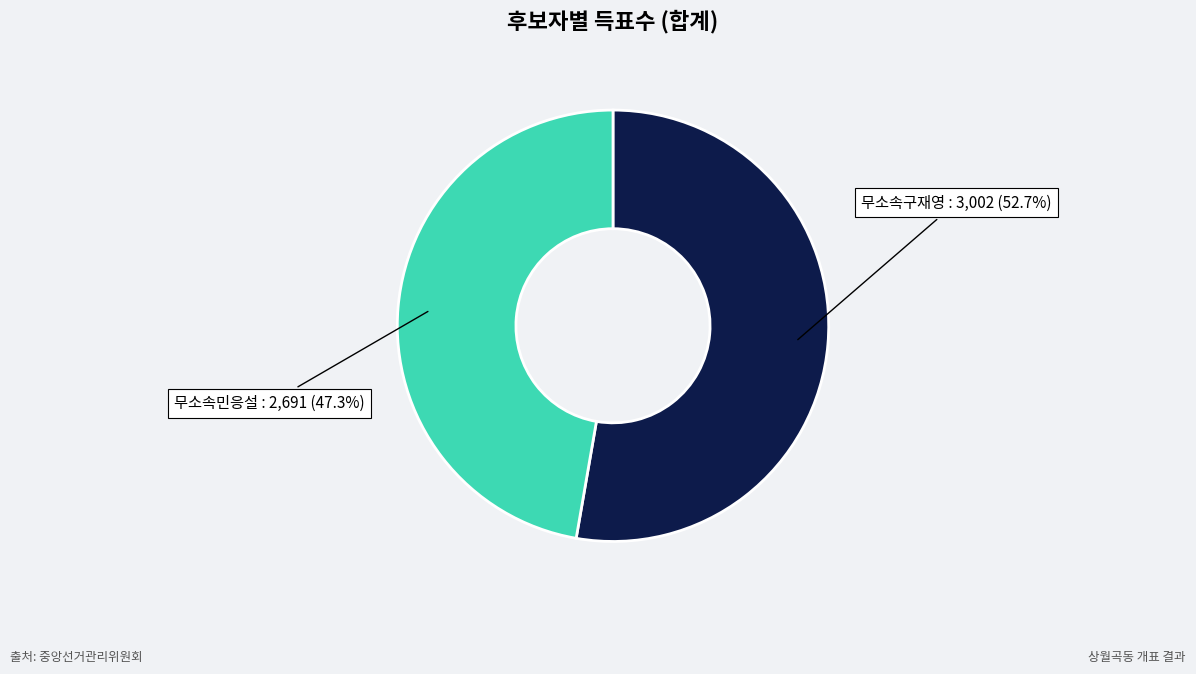

Does any single category account for the majority?

Yes